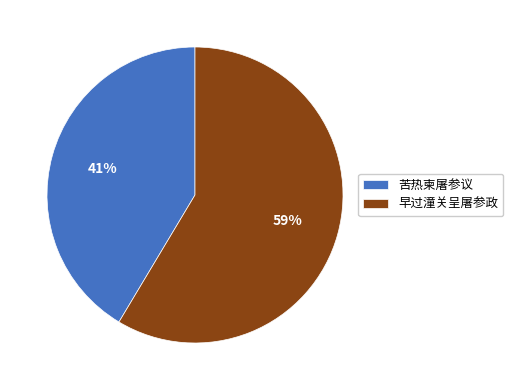

The 早过潼关呈屠参政 slice represents 59% of the pie. True or false?

True